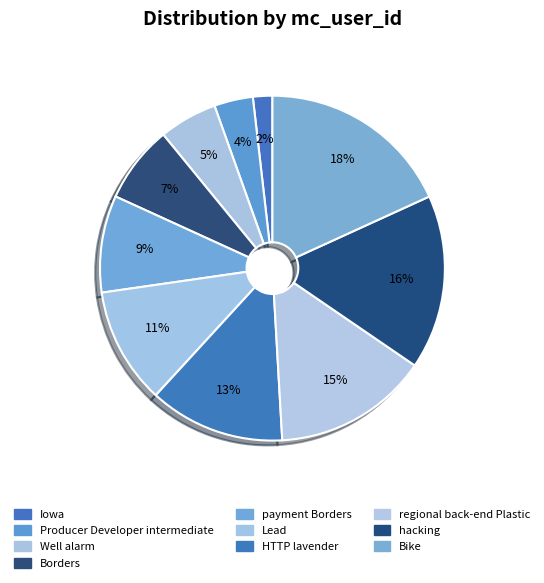

To the nearest percent, what is the average slice percentage?

10%